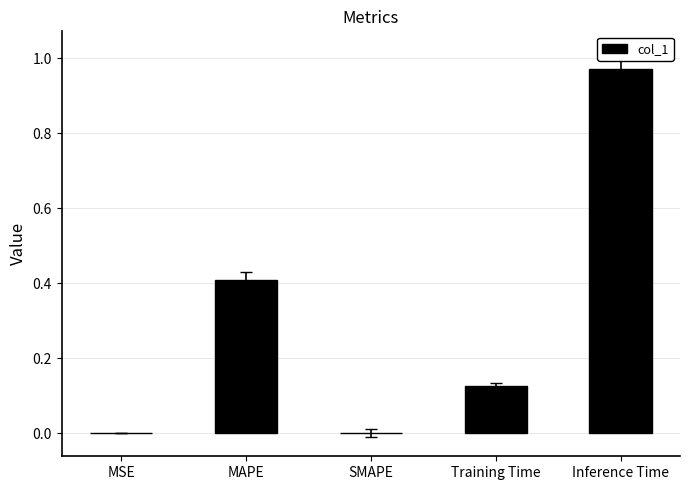

Which has a higher value, MAPE or Training Time?

MAPE